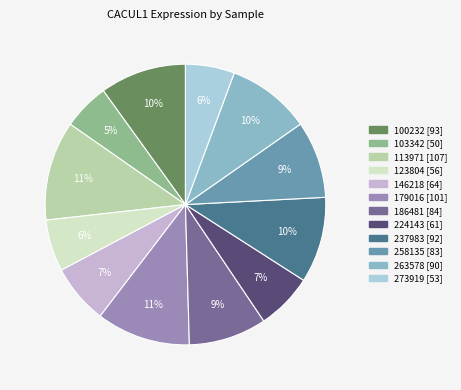

To the nearest percent, what percentage of the pie is 113971?

11%